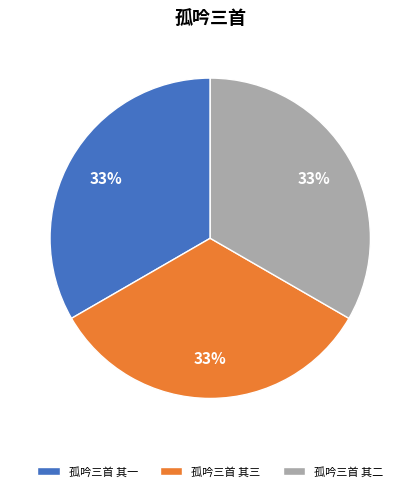

What percentage is the 孤吟三首 其三 slice, to the nearest percent?

33%